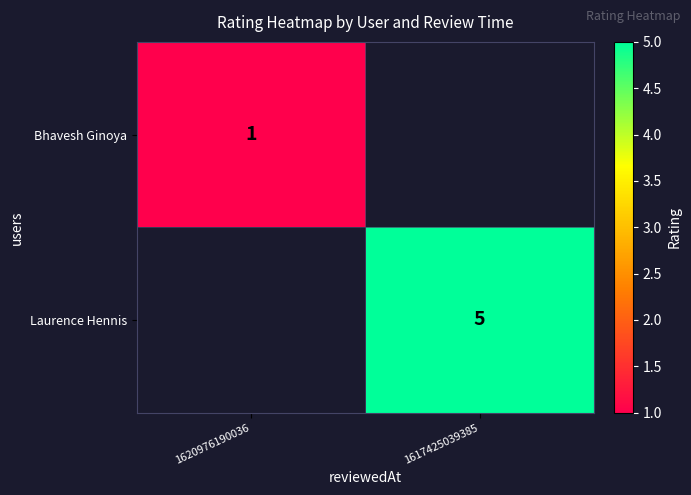

The value of Bhavesh Ginoya at 1620976190036 is 1. True or false?

True